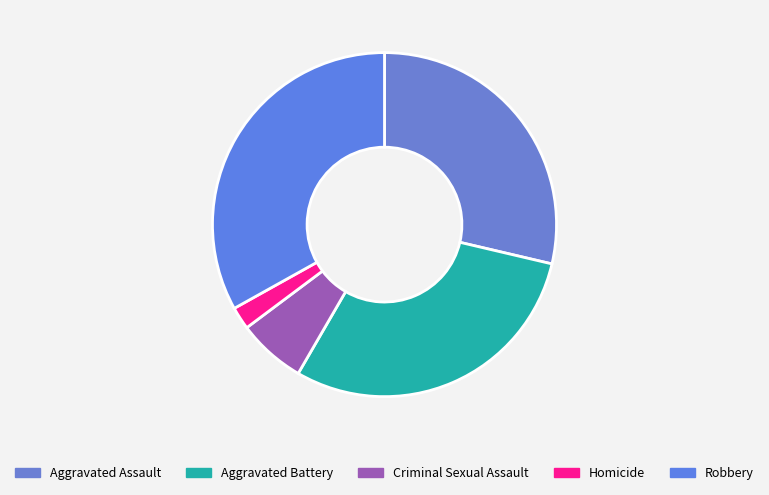

To the nearest percent, what is the combined percentage of Criminal Sexual Assault and Aggravated Assault?

35%